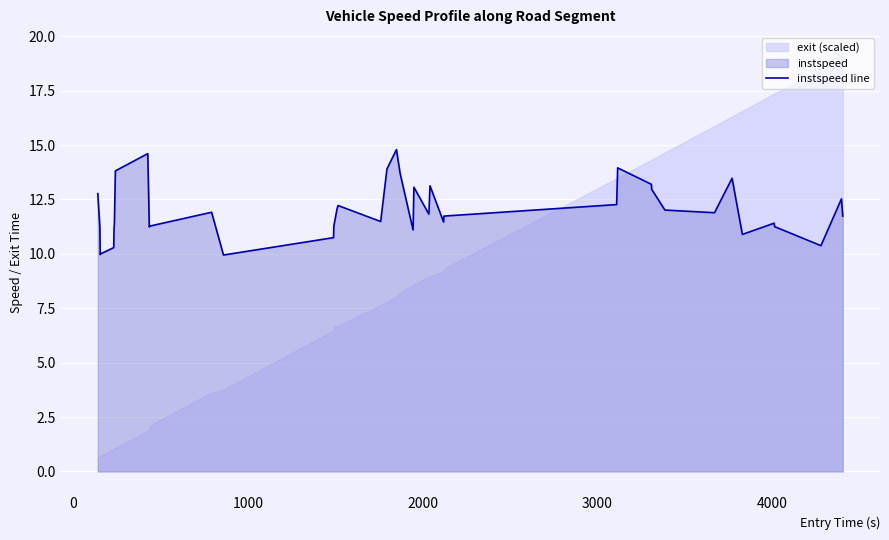

What is the minimum value shown in the chart?

9.9